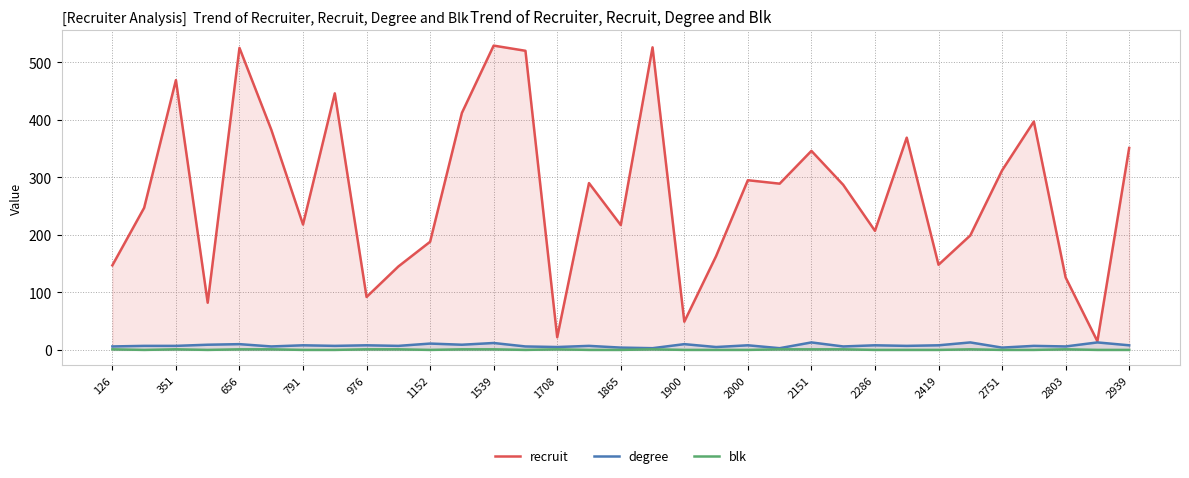

Which series has the largest total across all categories?

recruit